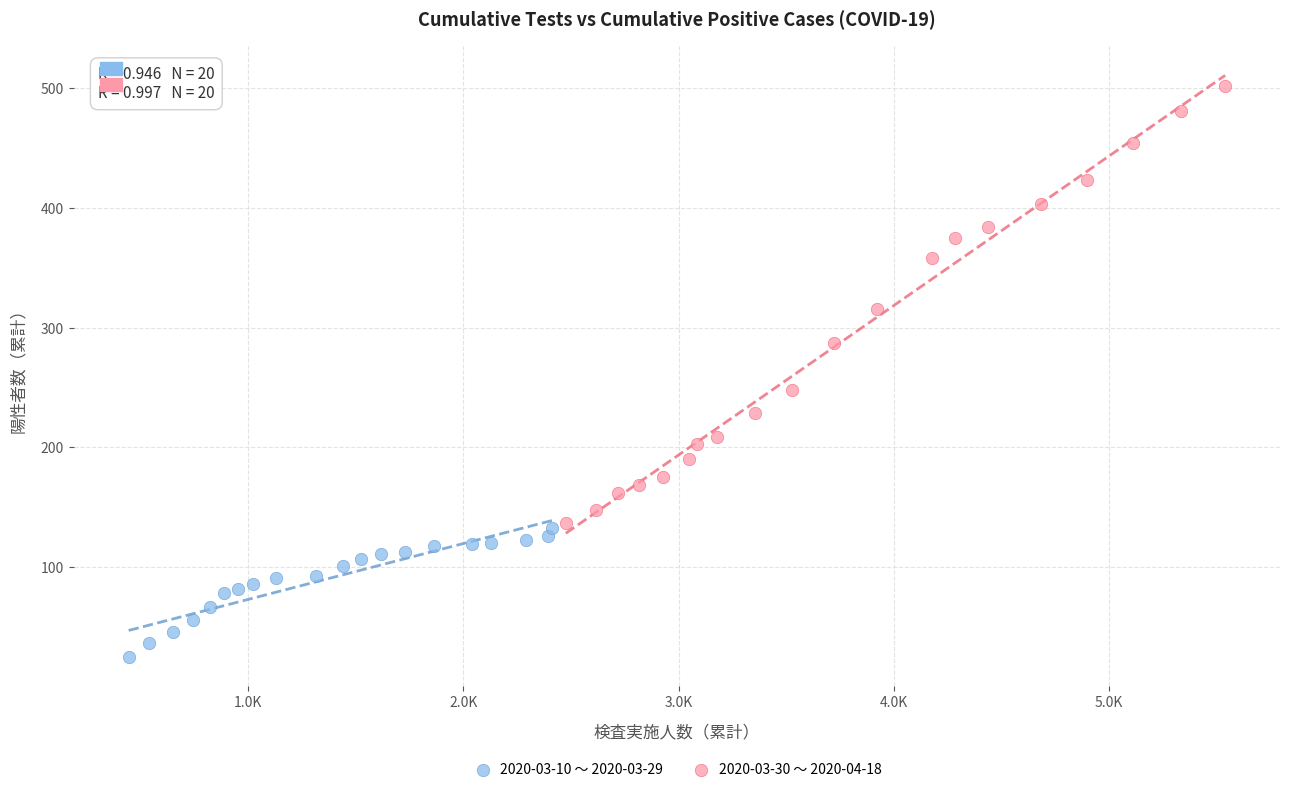

Which series contains the lowest Y value?

2020-03-10 〜 2020-03-29